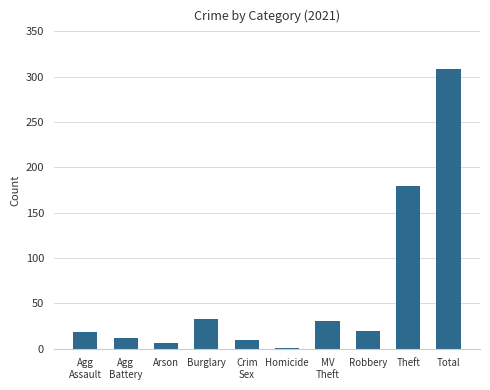

Are the bars horizontal?

No